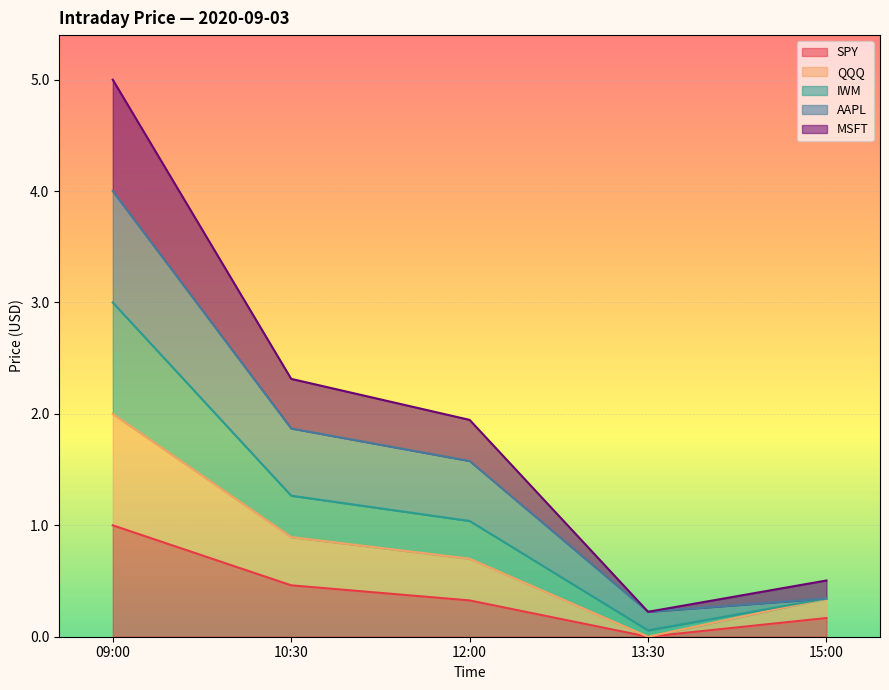

What is the maximum value for SPY?

1.0